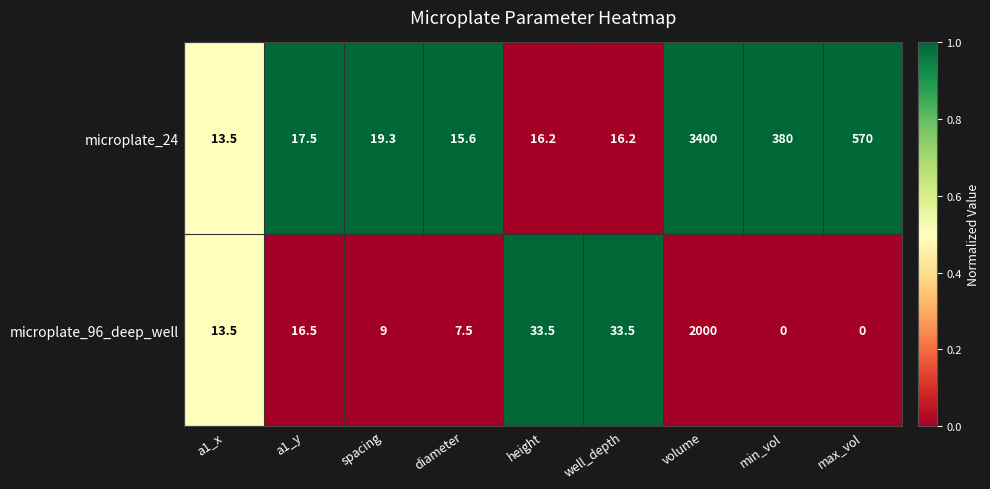

What is the average value of the microplate_96_deep_well series?

234.8